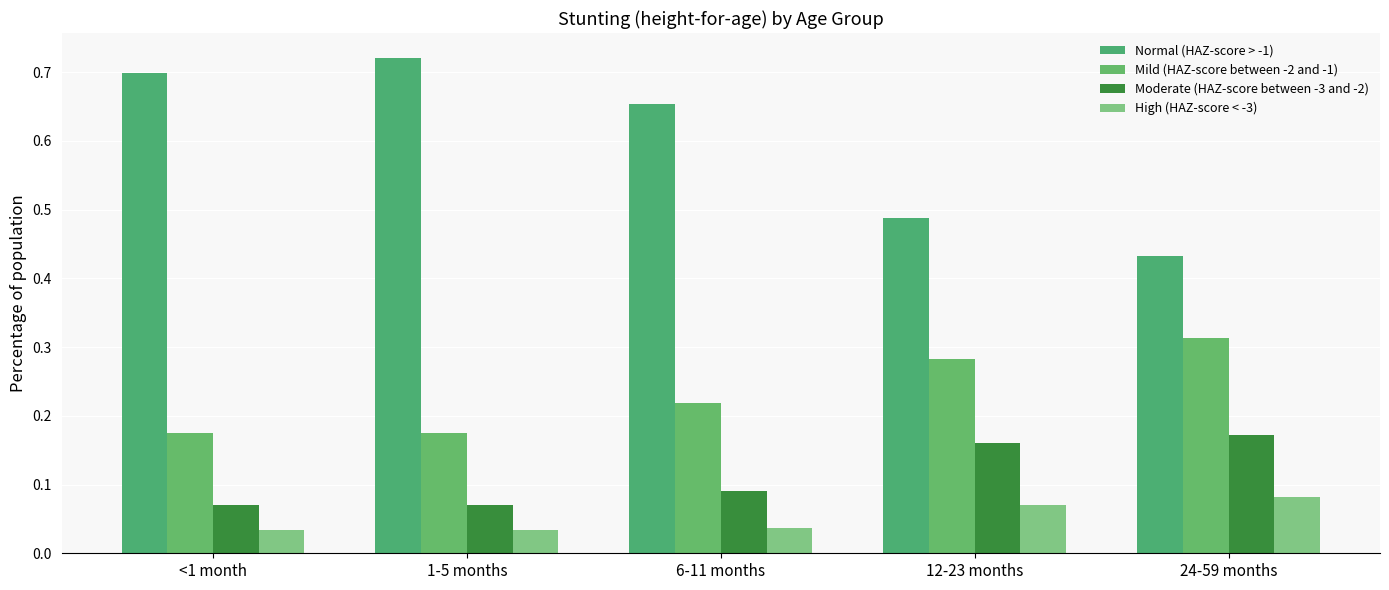

Rank the series by their maximum value, from highest to lowest.

Normal (HAZ-score > -1), Mild (HAZ-score between -2 and -1), Moderate (HAZ-score between -3 and -2), High (HAZ-score < -3)